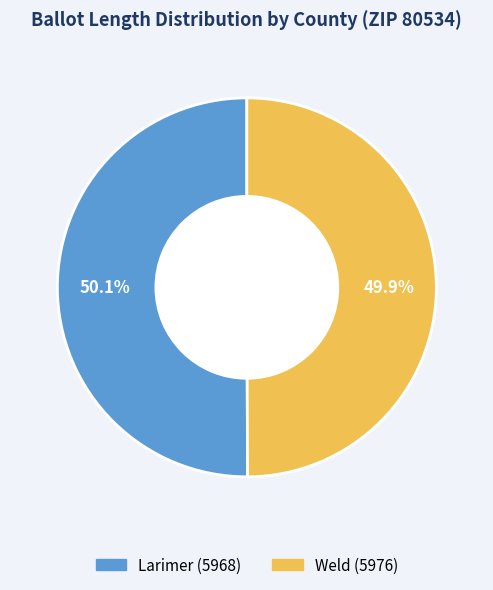

What portion of the pie excludes Weld (5976)?

50.1%